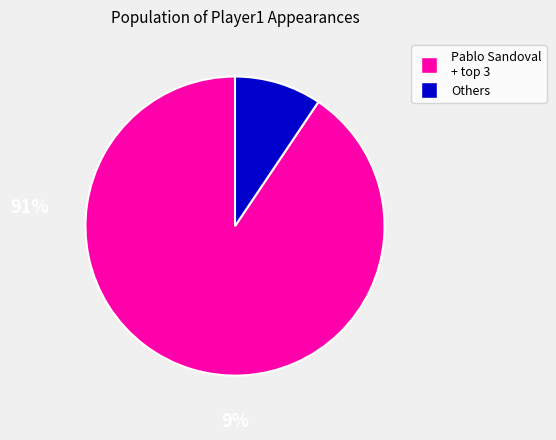

Does any single category account for the majority?

Yes